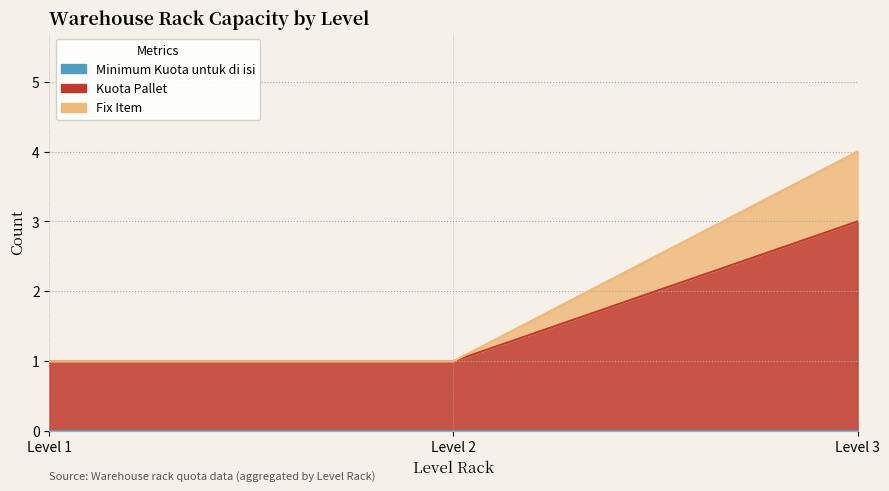

Which series has the widest spread of values?

Fix Item